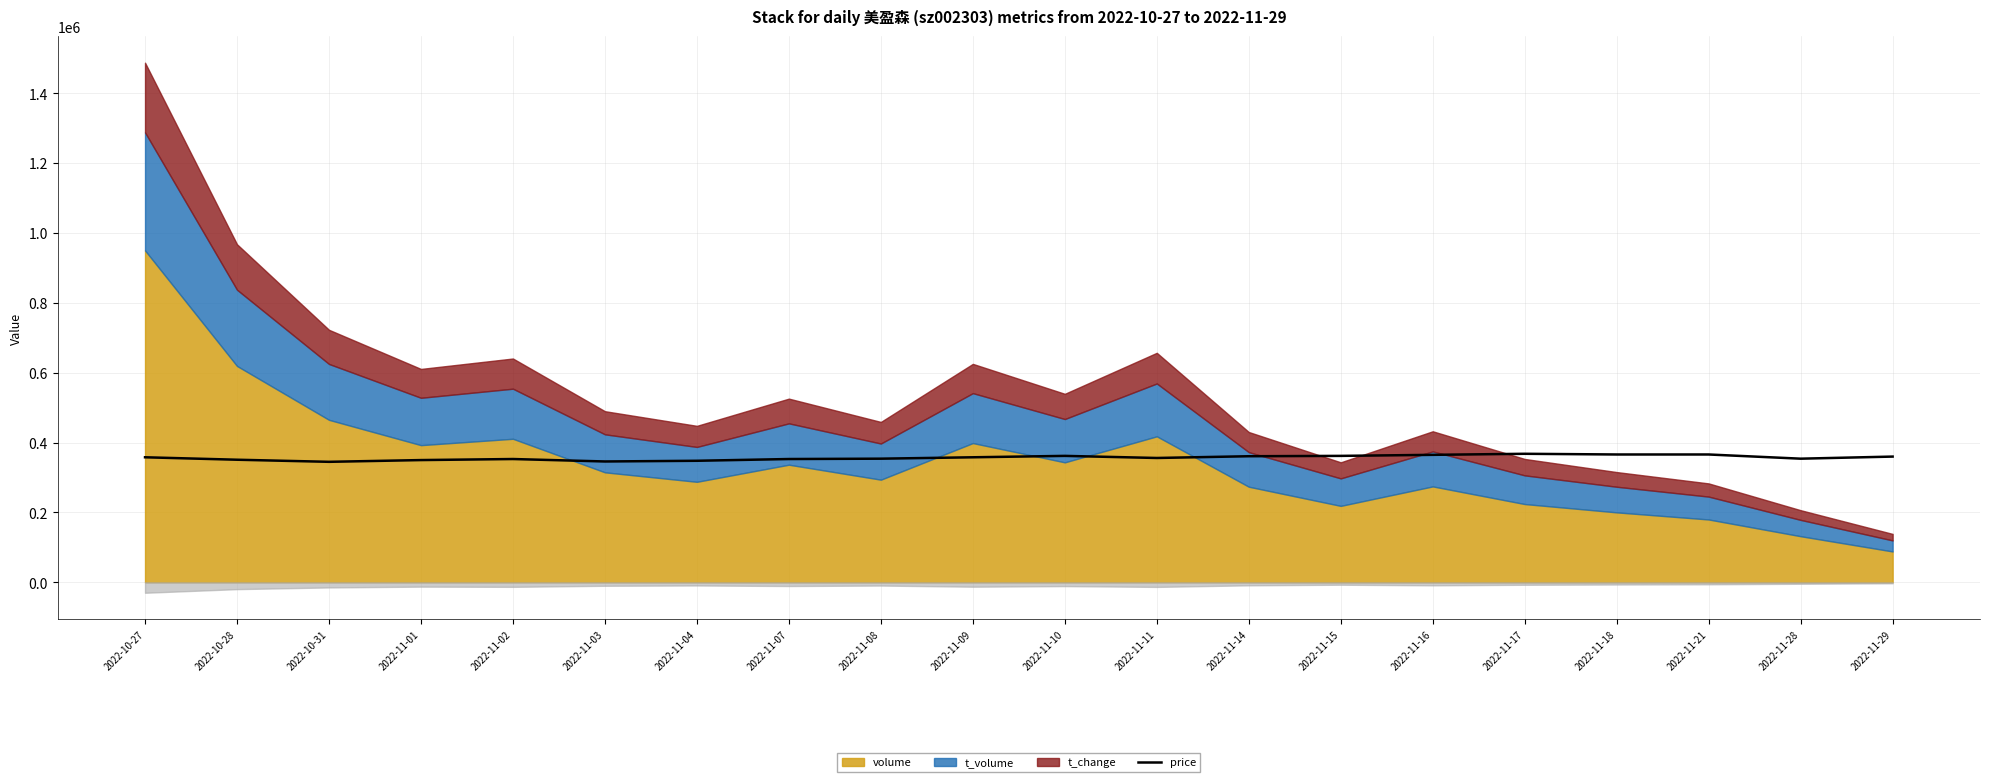

What is the label of the 1st point from the right?

2022-11-29